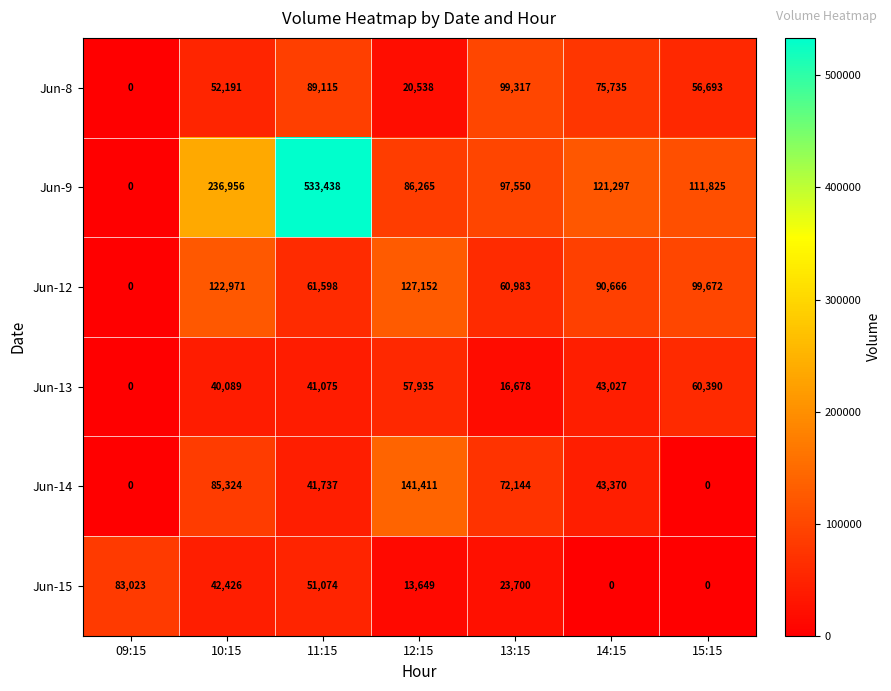

What is the greatest value displayed?

533438